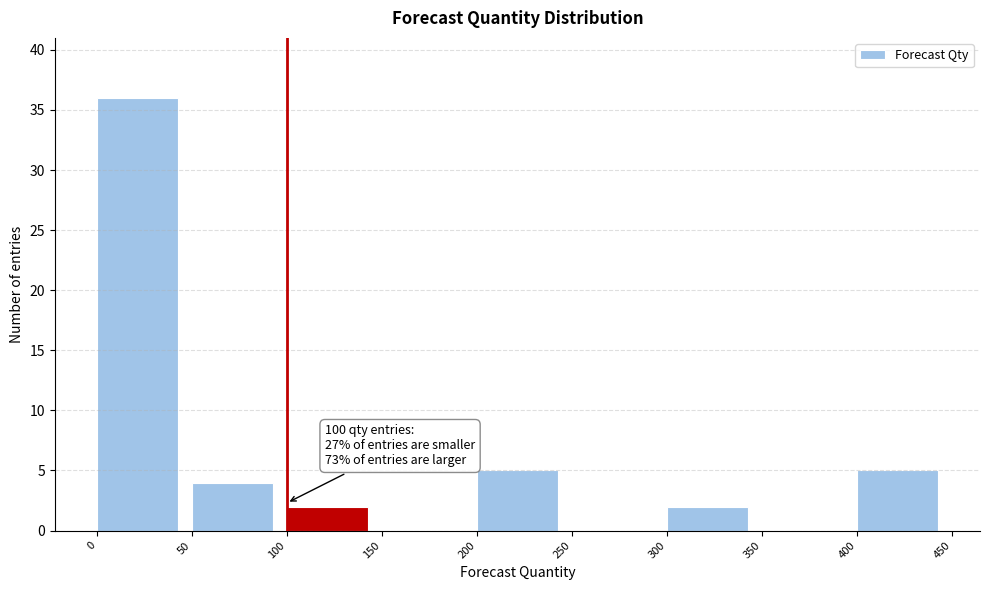

Over which range of the x-axis is the bar tallest?

0 to 50